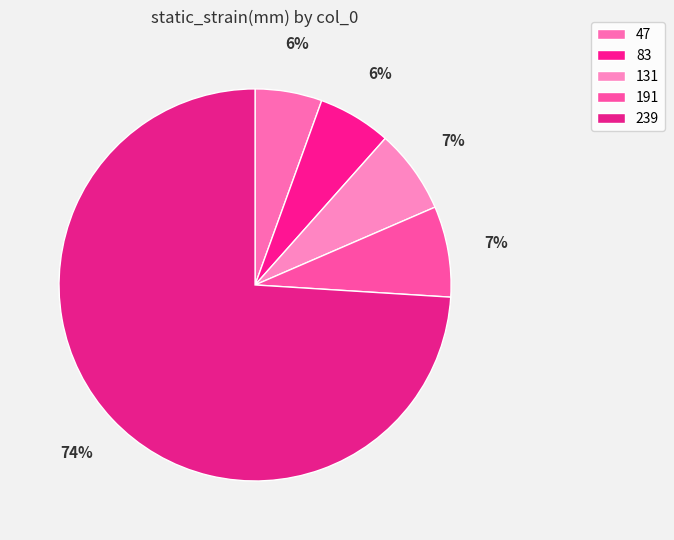

Which category has the biggest portion of the pie?

239